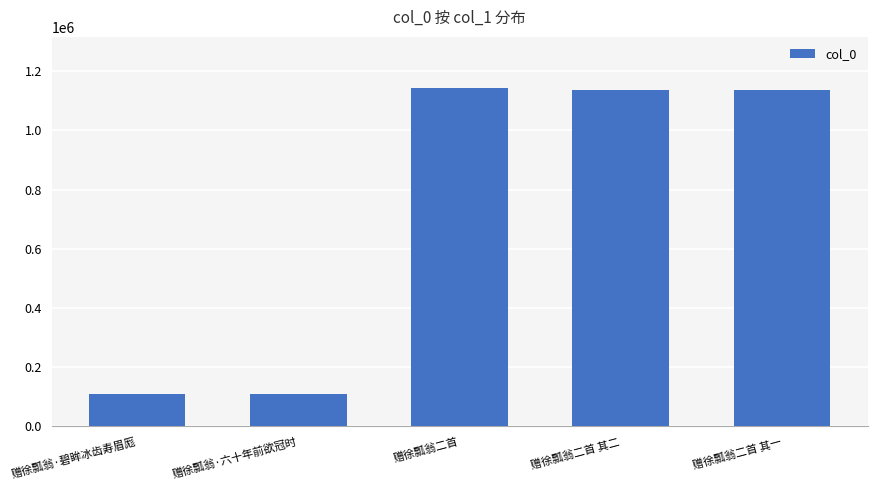

What is the change in value from 赠徐瓢翁·六十年前欲冠时 to 赠徐瓢翁二首?

+1035886